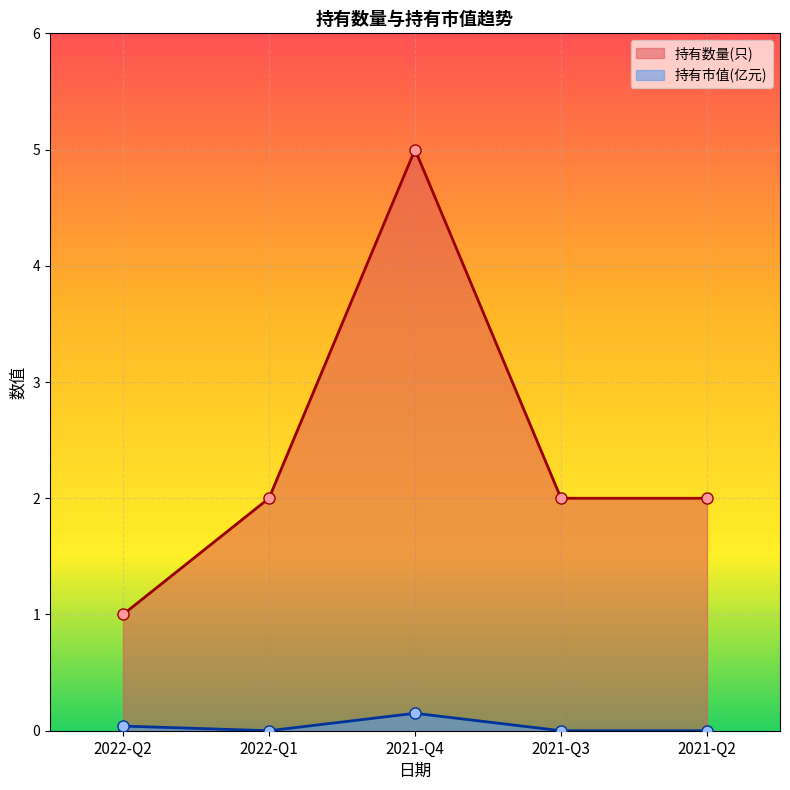

Between 2022-Q1 and 2022-Q2, which is larger?

2022-Q1